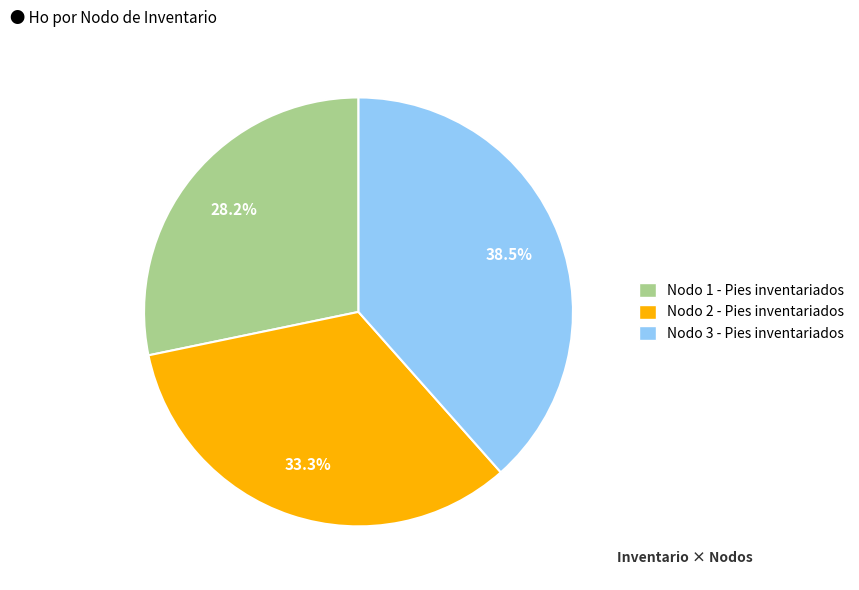

Does any single category account for the majority?

No